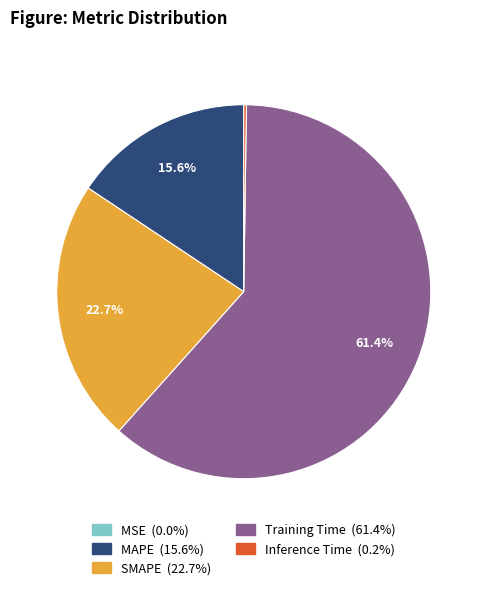

Does any single category account for the majority?

Yes